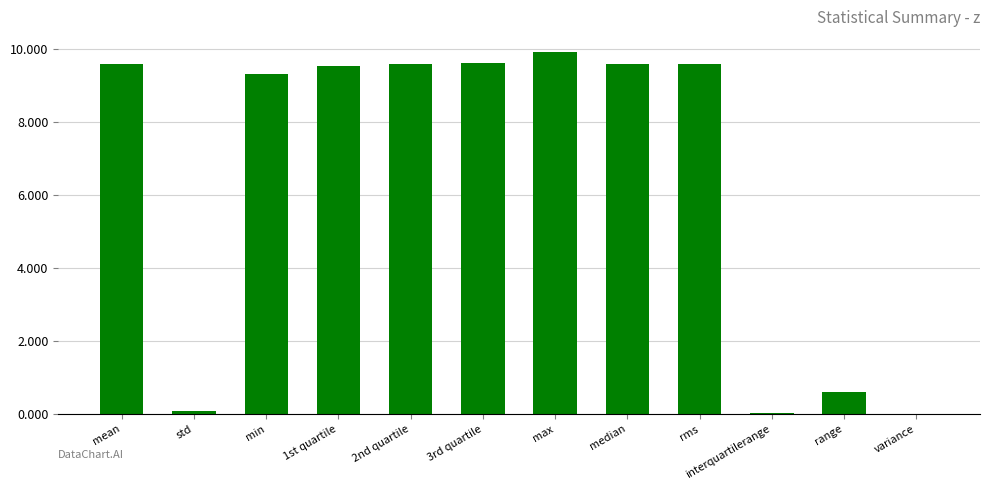

How many categories are shown in the chart?

12